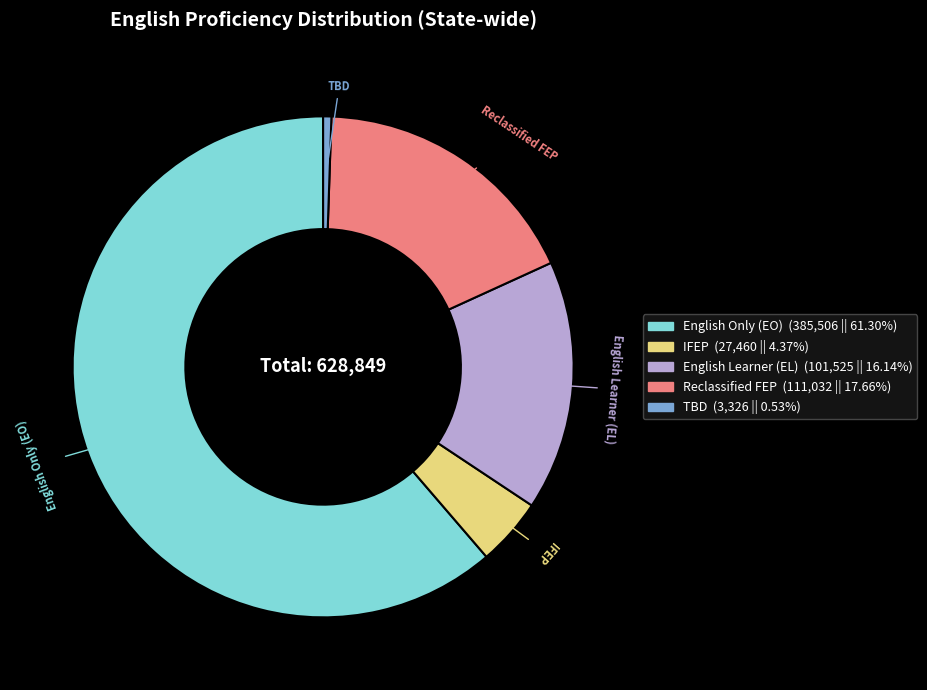

How many slices are in this pie chart?

5